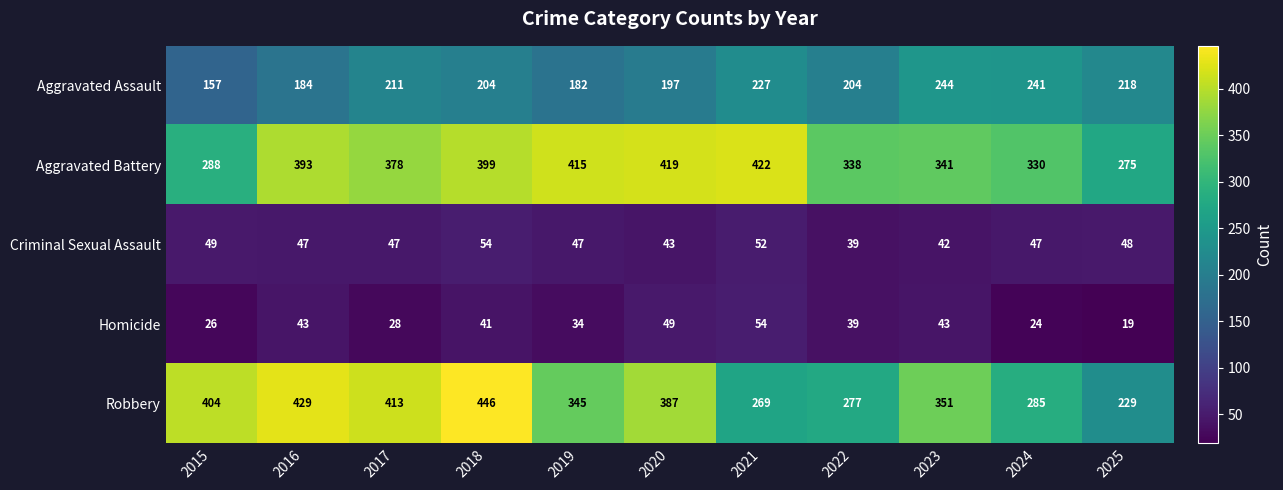

What is the total value across all series at 2017?

1077